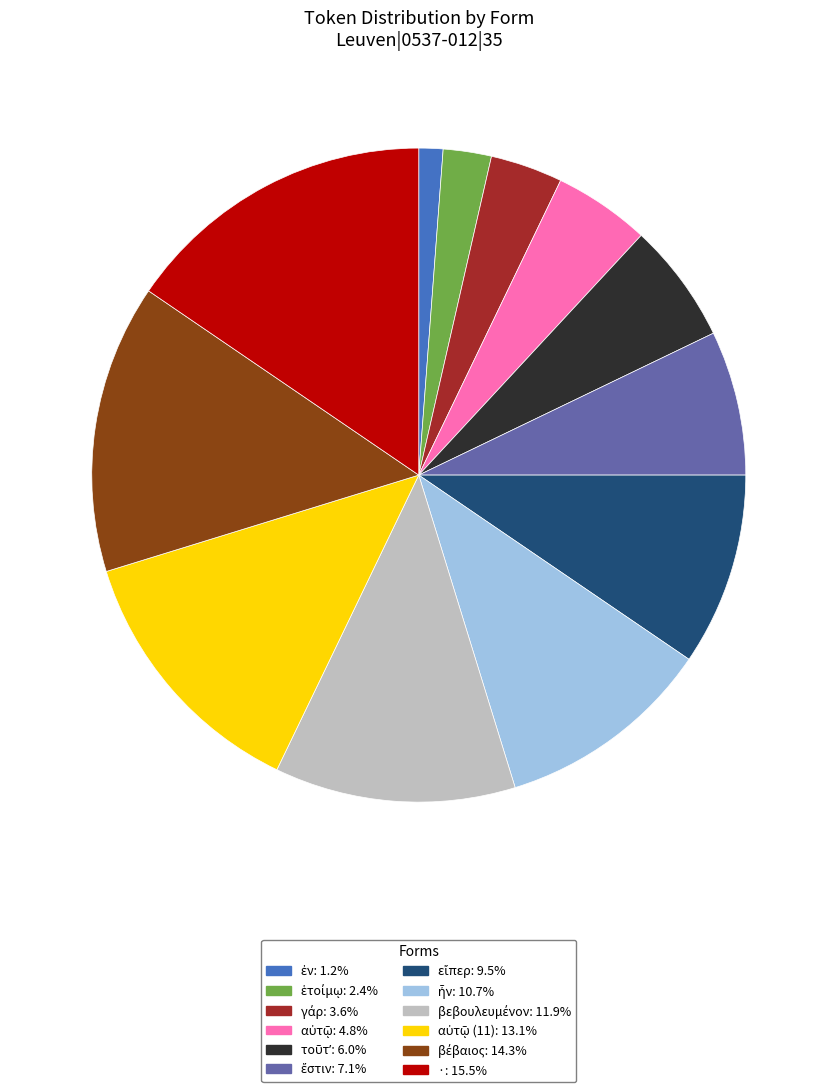

Is there a majority slice in this chart?

No